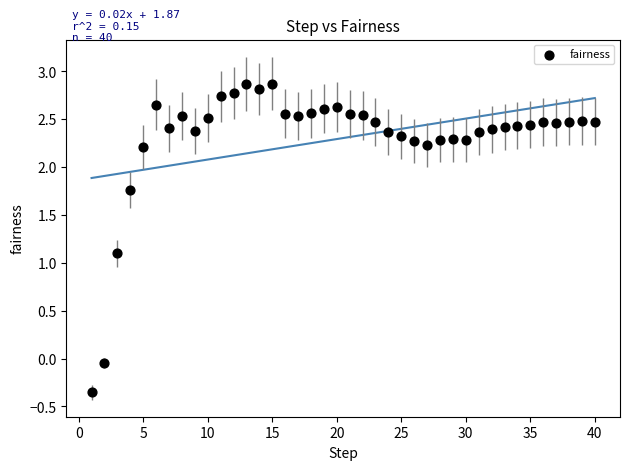

What is the range of X values (max minus min)?

39.0